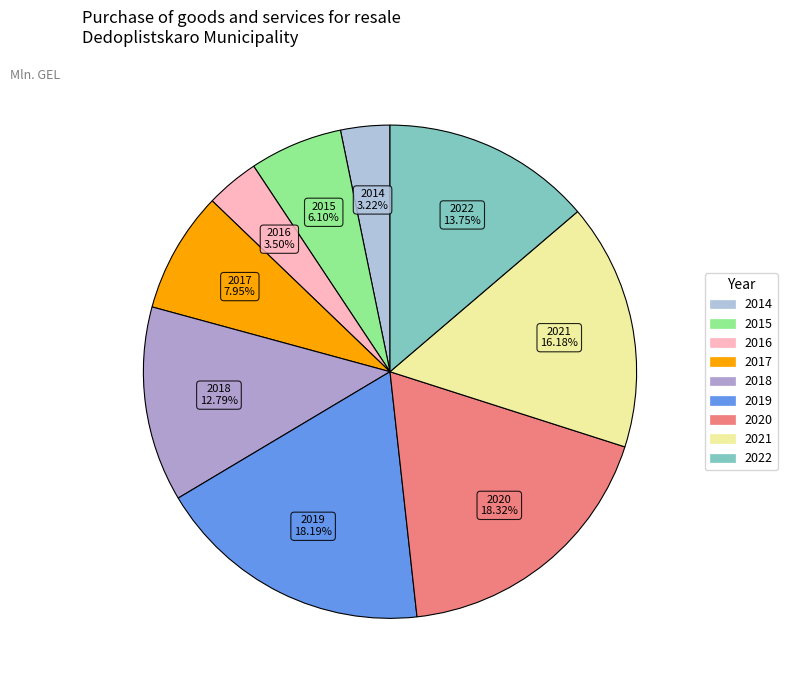

To the nearest percent, what is the difference between the largest and smallest slice percentages?

15%